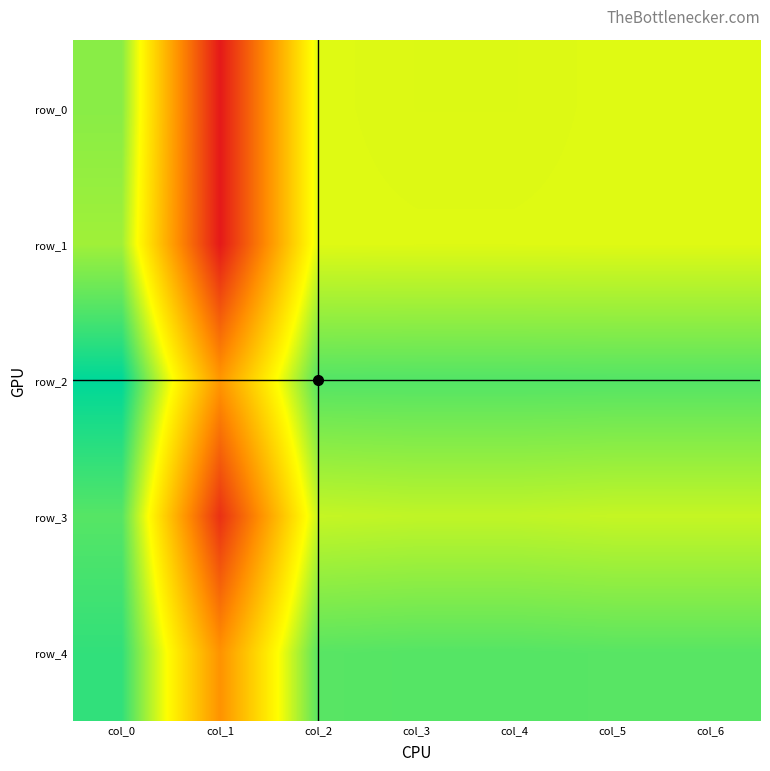

The row_3 series shows 0.4 at col_5. True or false?

False